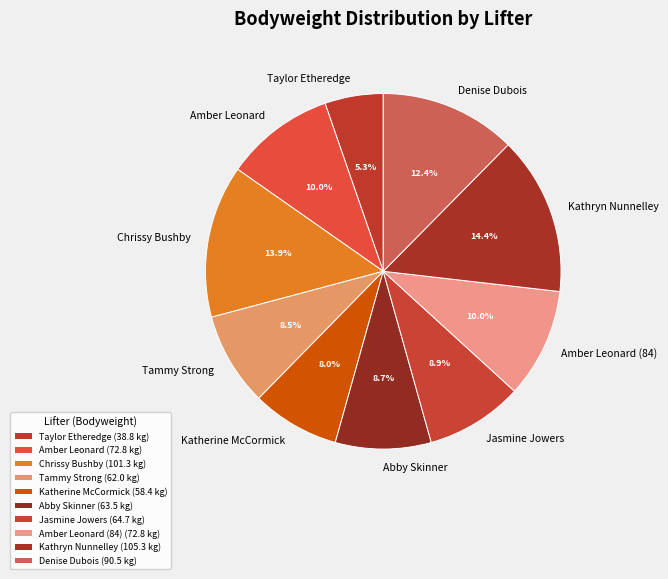

Which category has the biggest portion of the pie?

Kathryn Nunnelley